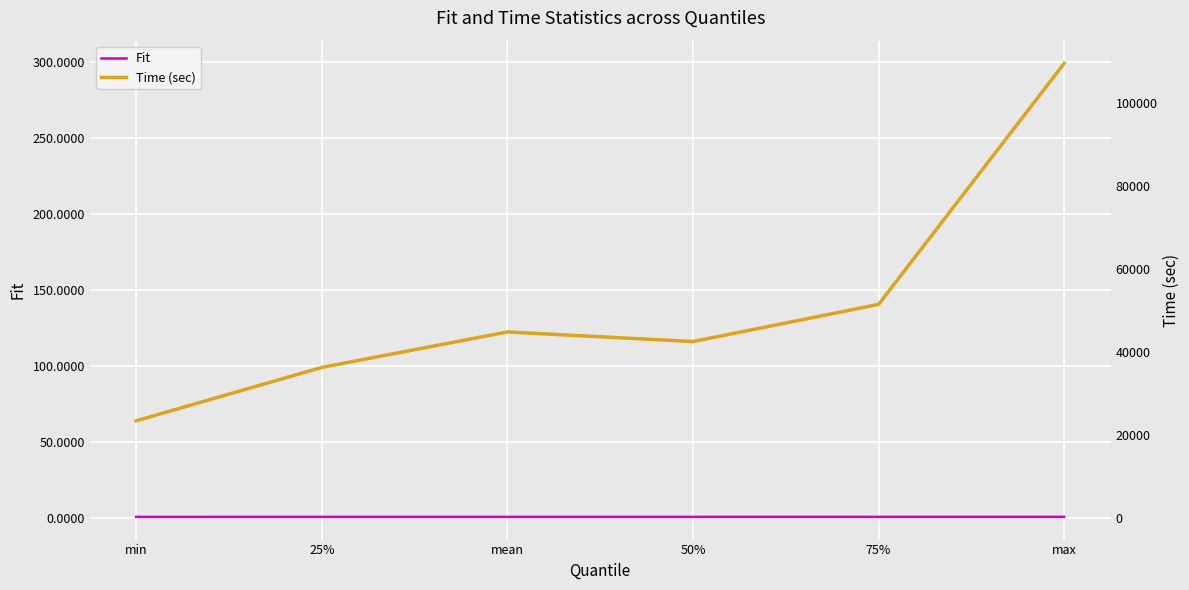

Between 75% and mean, which is larger?

75%